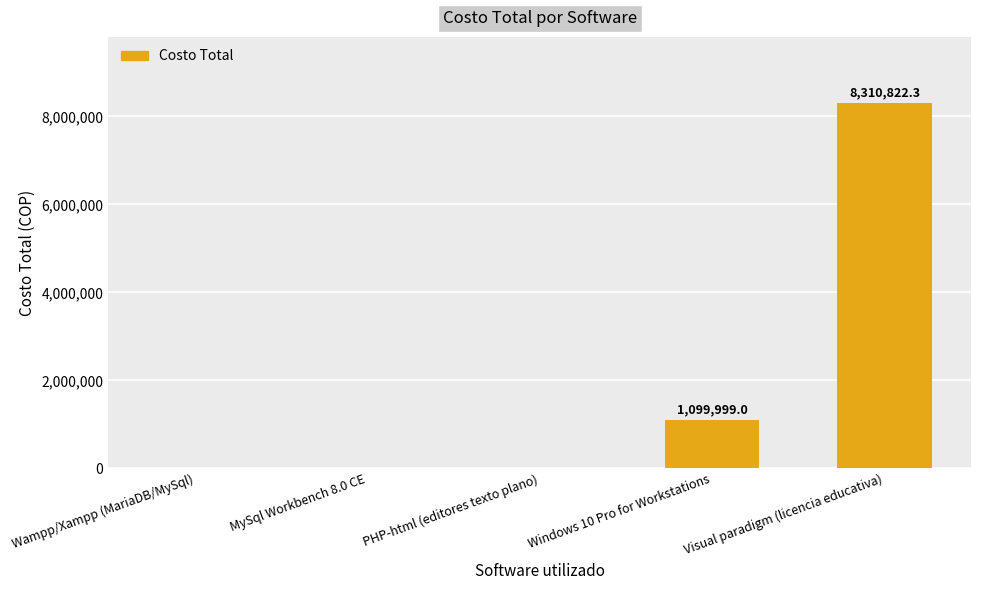

Reading left to right, list all the values displayed in this chart.

Wampp/Xampp (MariaDB/MySql)=0.0	MySql Workbench 8.0 CE=0.0	PHP-html (editores texto plano)=0.0	Windows 10 Pro for Workstations=1099999.0	Visual paradigm (licencia educativa)=8310822.3